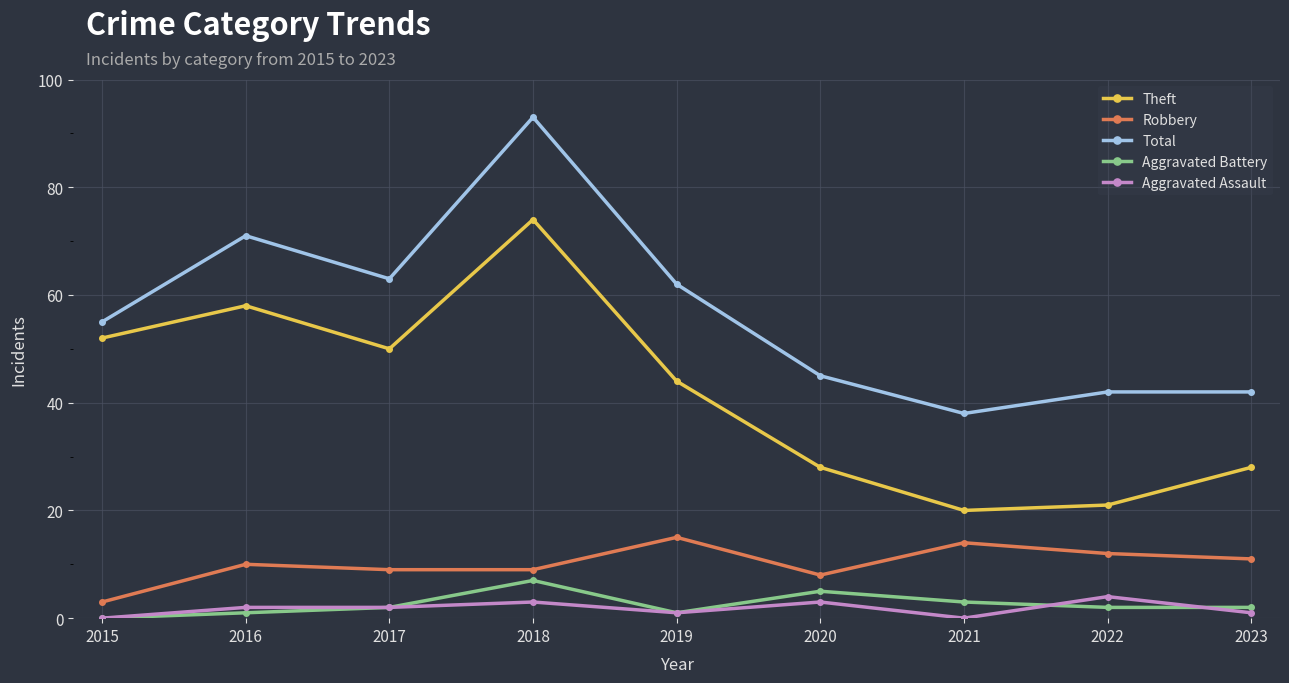

What are all the series names shown in the legend?

Theft, Robbery, Total, Aggravated Battery, Aggravated Assault